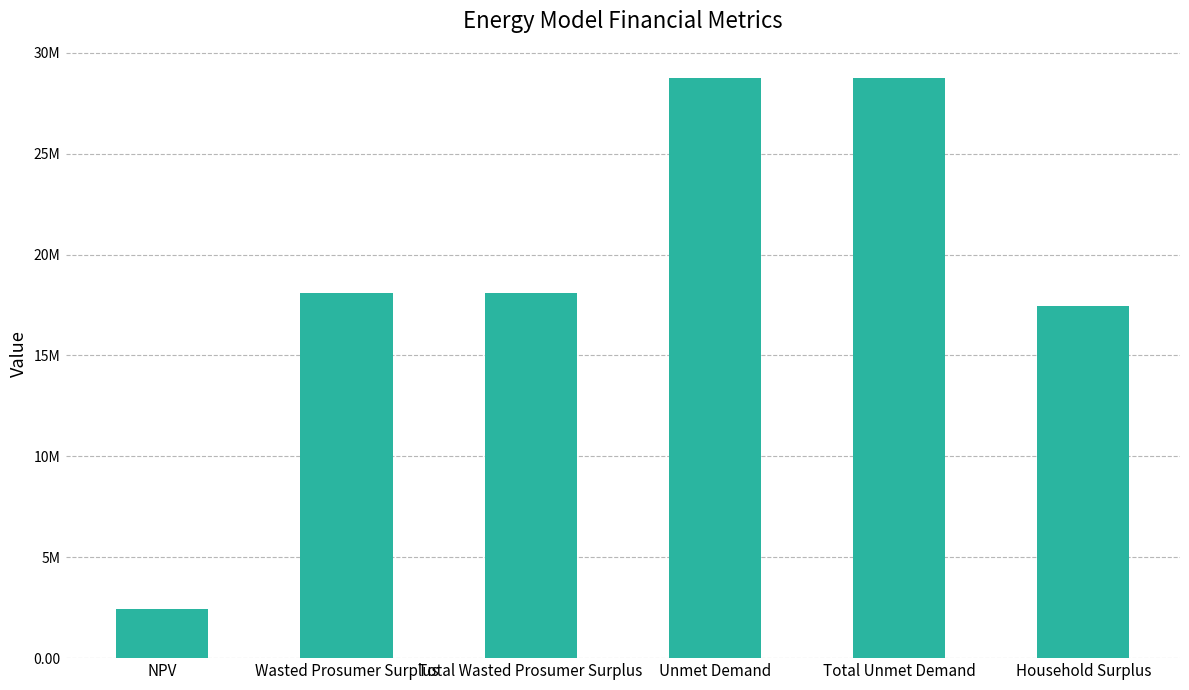

What value does the data have at Wasted Prosumer Surplus?

18093321.8